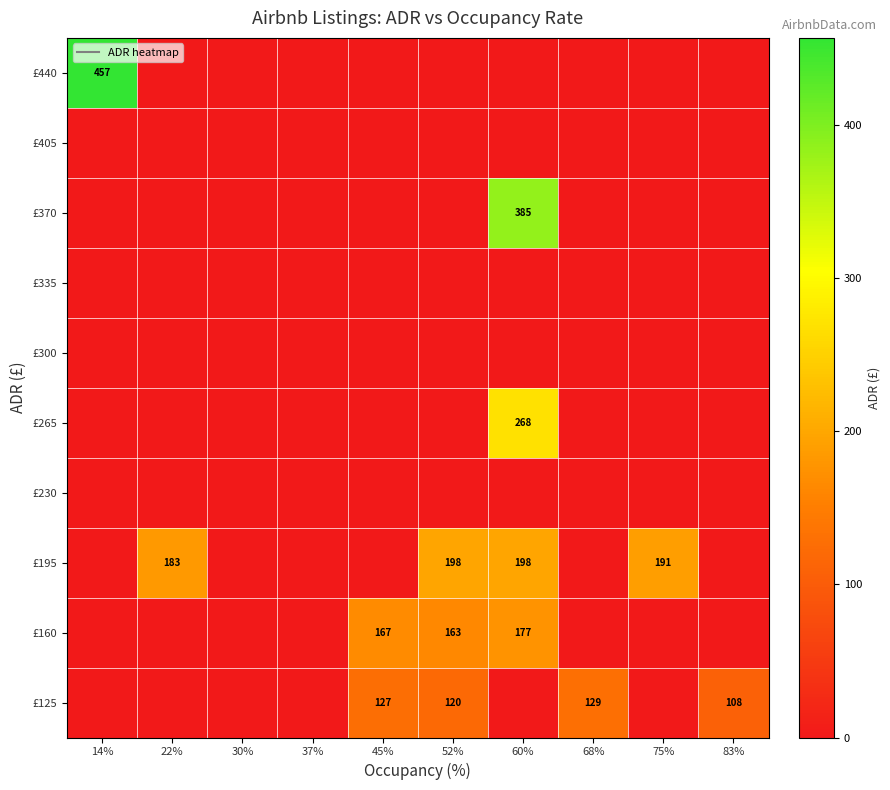

At which category is the sum across all series the highest?

60%